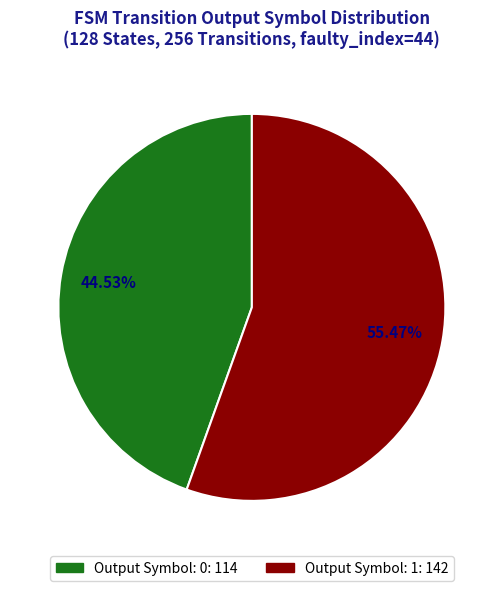

Does any single category account for the majority?

Yes